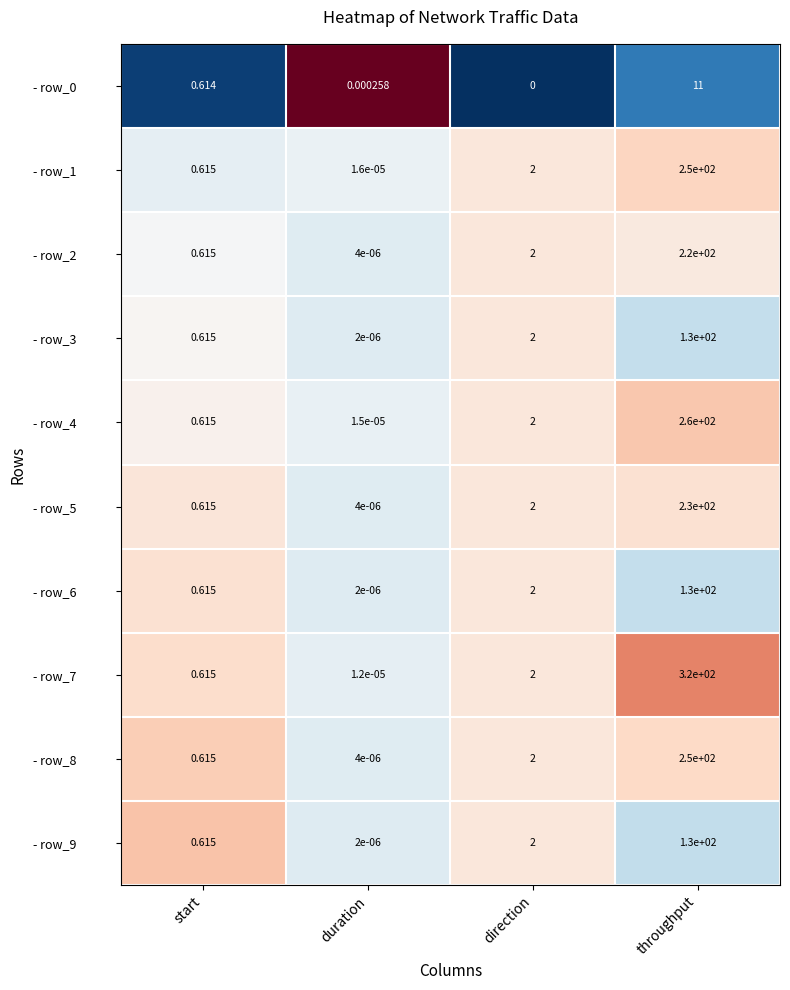

At which label is - row_5 closest to 115?

direction